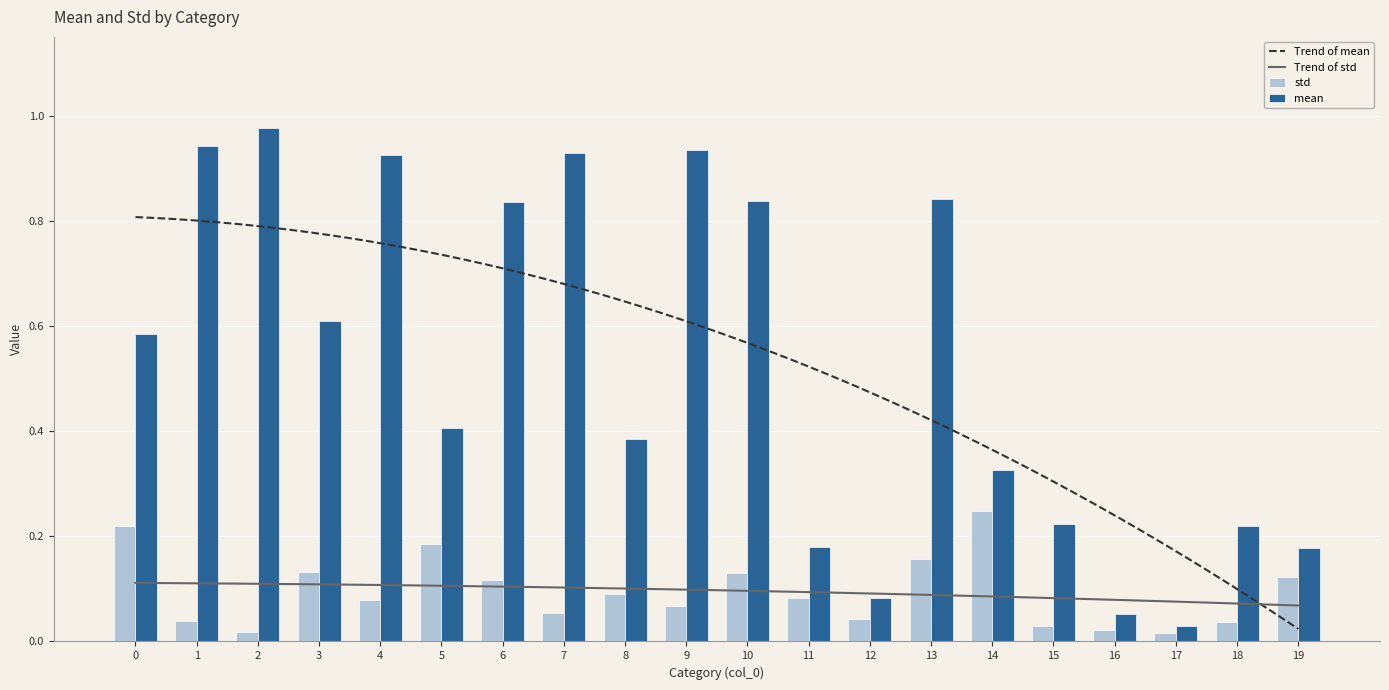

At 19, list the series in order from largest to smallest.

mean, std